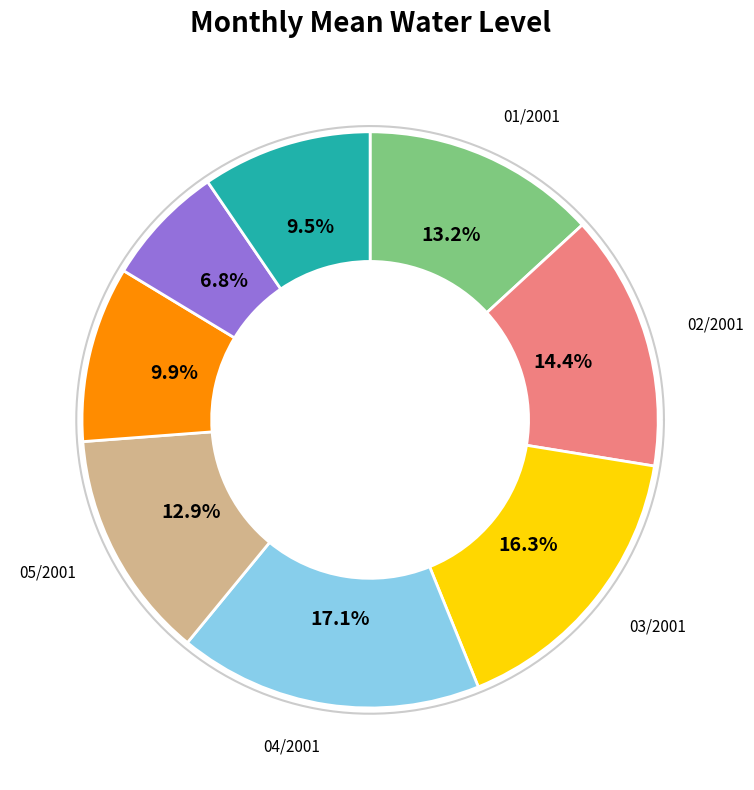

How many slices are in this pie chart?

8